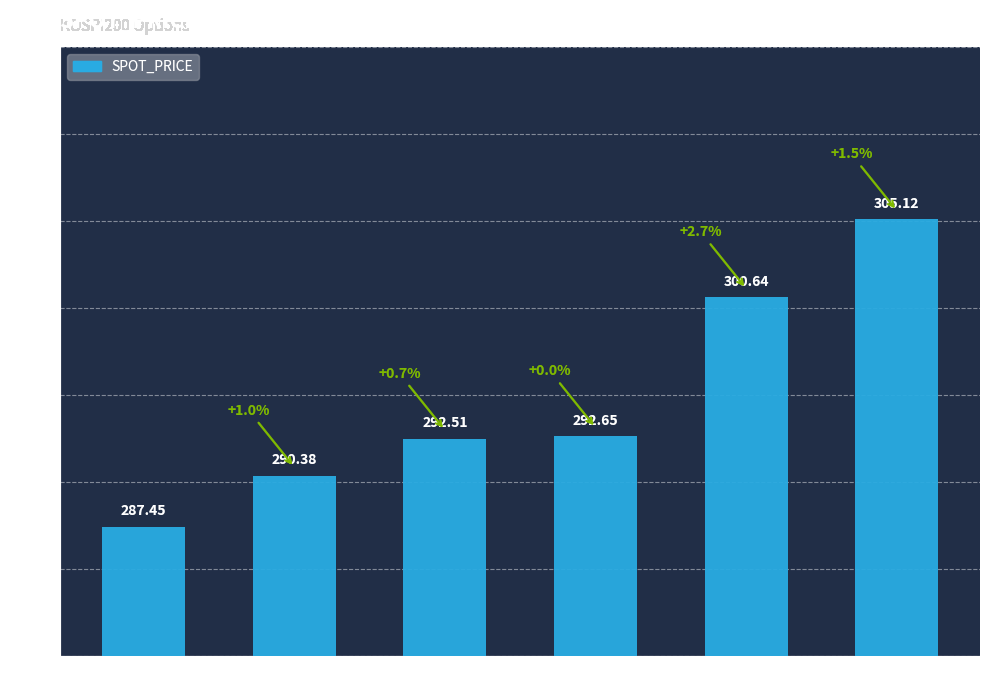

Rank the categories by value from lowest to highest.

Jul 10-13, Jul 14-17, Jul 20-24, Jul 27-31, Aug 3-7, Aug 10-14